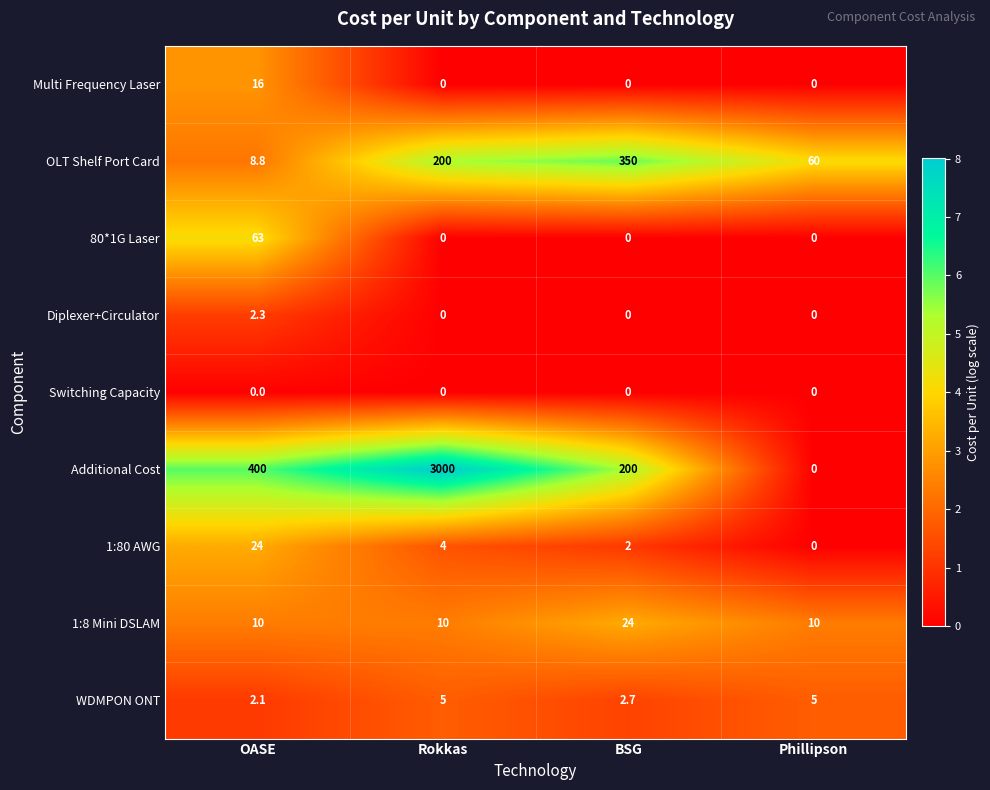

Which label corresponds to the largest value in the chart?

Rokkas